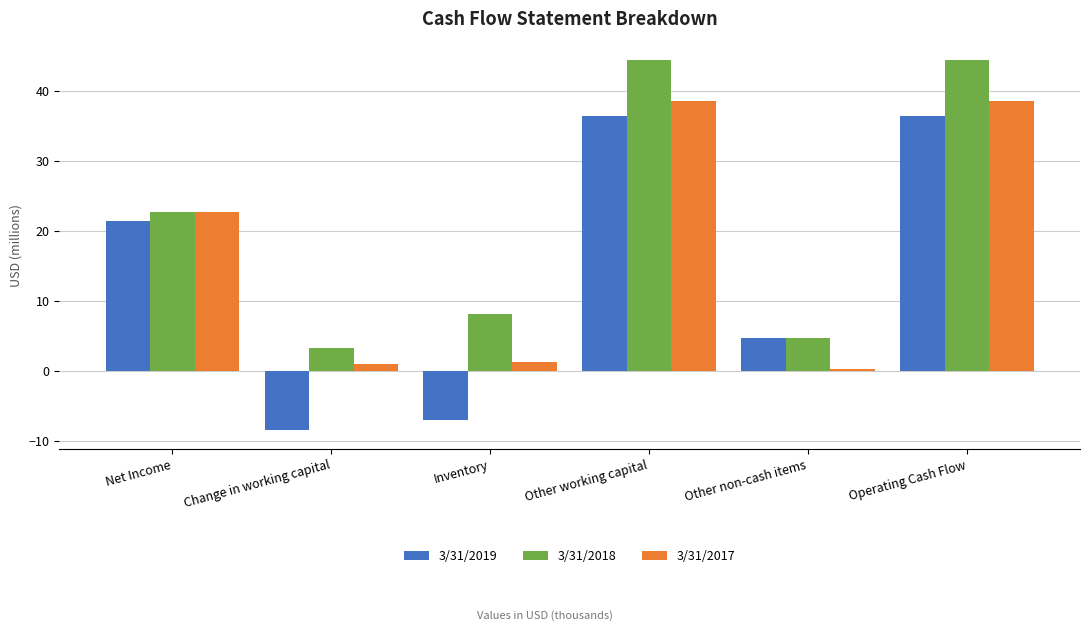

How many bars are there in each group?

3